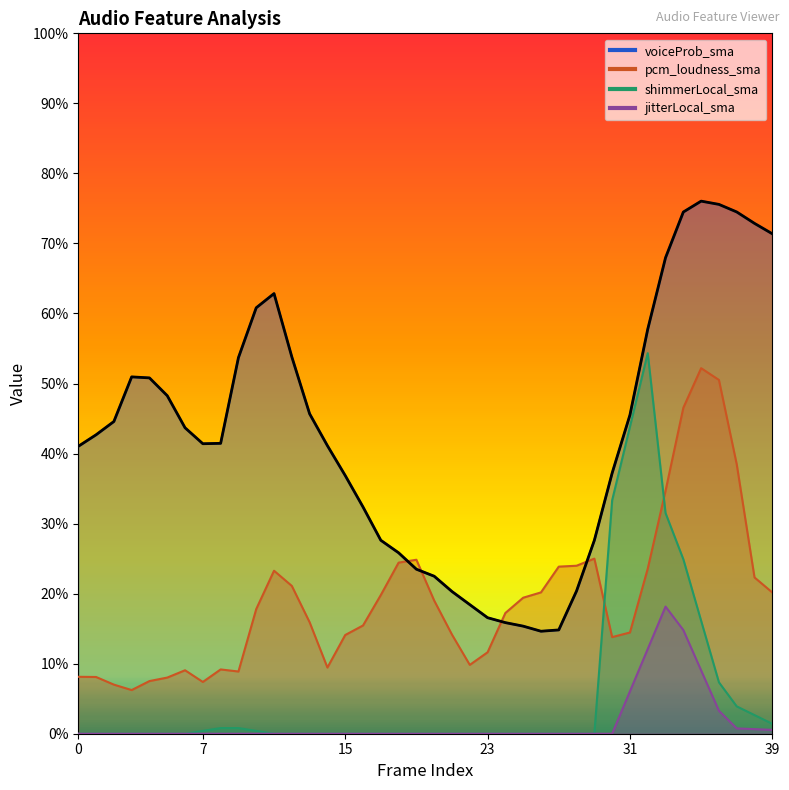

Reading left to right, list all the values displayed in this chart.

voiceProb_sma: 0=0.4	1=0.4	2=0.4	3=0.5	4=0.5	5=0.5	6=0.4	7=0.4	8=0.4	9=0.5	10=0.6	11=0.6	12=0.5	13=0.5	14=0.4	15=0.4	16=0.3	17=0.3	18=0.3	19=0.2	20=0.2	21=0.2	22=0.2	23=0.2	24=0.2	25=0.2	26=0.1	27=0.1	28=0.2	29=0.3	30=0.4	31=0.5	32=0.6	33=0.7	34=0.7	35=0.8	36=0.8	37=0.7	38=0.7	39=0.7
pcm_loudness_sma: 0=0.1	1=0.1	2=0.1	3=0.1	4=0.1	5=0.1	6=0.1	7=0.1	8=0.1	9=0.1	10=0.2	11=0.2	12=0.2	13=0.2	14=0.1	15=0.1	16=0.2	17=0.2	18=0.2	19=0.2	20=0.2	21=0.1	22=0.1	23=0.1	24=0.2	25=0.2	26=0.2	27=0.2	28=0.2	29=0.3	30=0.1	31=0.1	32=0.2	33=0.3	34=0.5	35=0.5	36=0.5	37=0.4	38=0.2	39=0.2
shimmerLocal_sma: 0=0.0	1=0.0	2=0.0	3=0.0	4=0.0	5=0.0	6=0.0	7=0.0	8=0.0	9=0.0	10=0.0	11=0.0	12=0.0	13=0.0	14=0.0	15=0.0	16=0.0	17=0.0	18=0.0	19=0.0	20=0.0	21=0.0	22=0.0	23=0.0	24=0.0	25=0.0	26=0.0	27=0.0	28=0.0	29=0.0	30=0.3	31=0.4	32=0.5	33=0.3	34=0.2	35=0.2	36=0.1	37=0.0	38=0.0	39=0.0
jitterLocal_sma: 0=0.0	1=0.0	2=0.0	3=0.0	4=0.0	5=0.0	6=0.0	7=0.0	8=0.0	9=0.0	10=0.0	11=0.0	12=0.0	13=0.0	14=0.0	15=0.0	16=0.0	17=0.0	18=0.0	19=0.0	20=0.0	21=0.0	22=0.0	23=0.0	24=0.0	25=0.0	26=0.0	27=0.0	28=0.0	29=0.0	30=0.0	31=0.1	32=0.1	33=0.2	34=0.1	35=0.1	36=0.0	37=0.0	38=0.0	39=0.0